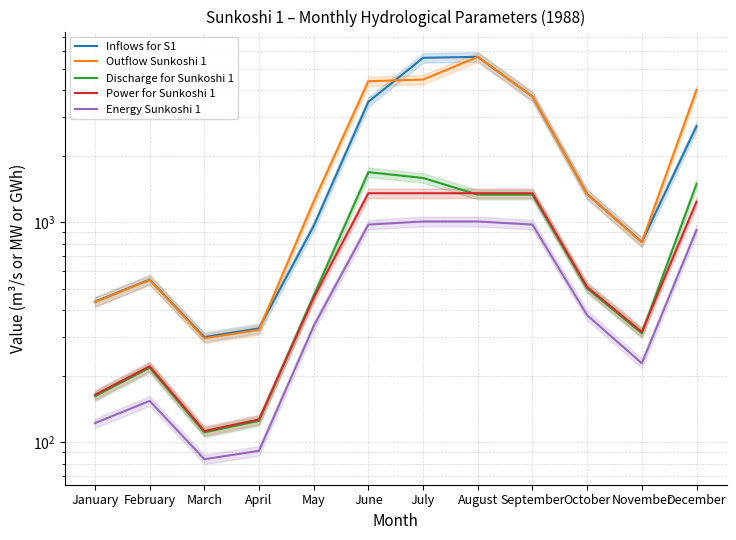

Does the chart have visible grid lines?

Yes